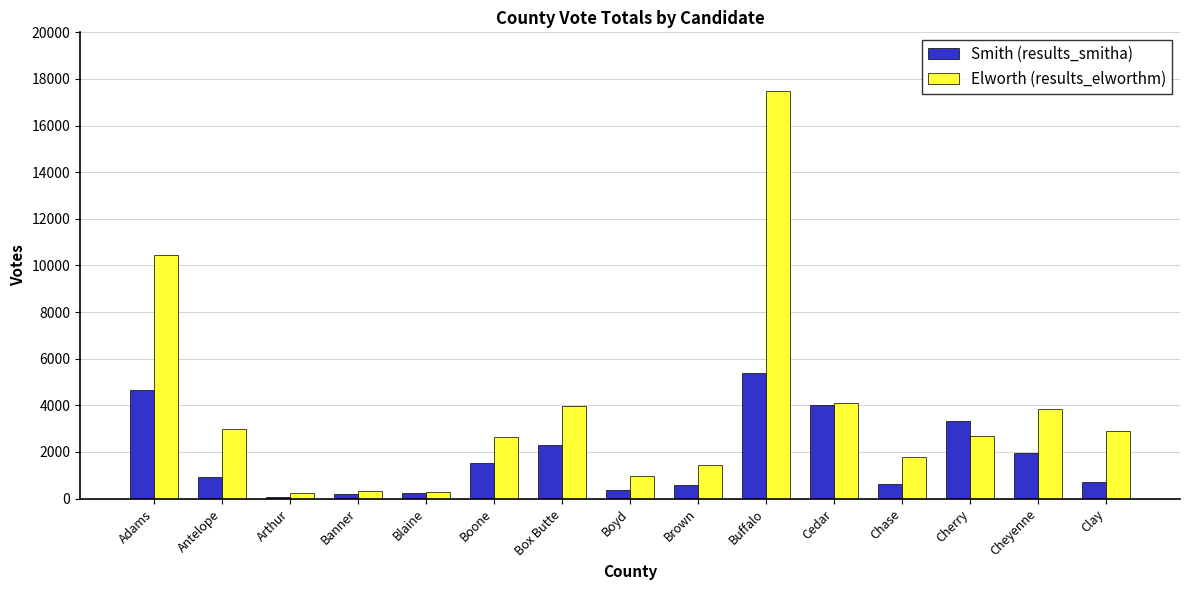

How many groups of bars are there?

15